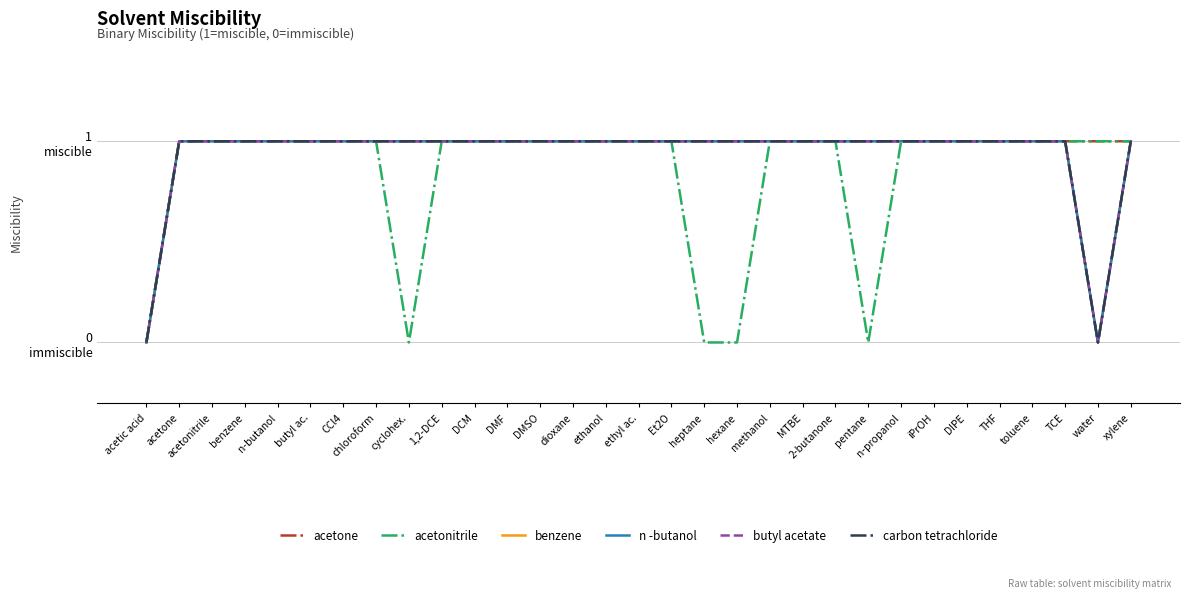

True or false: butyl acetate and acetone cross at least once.

False